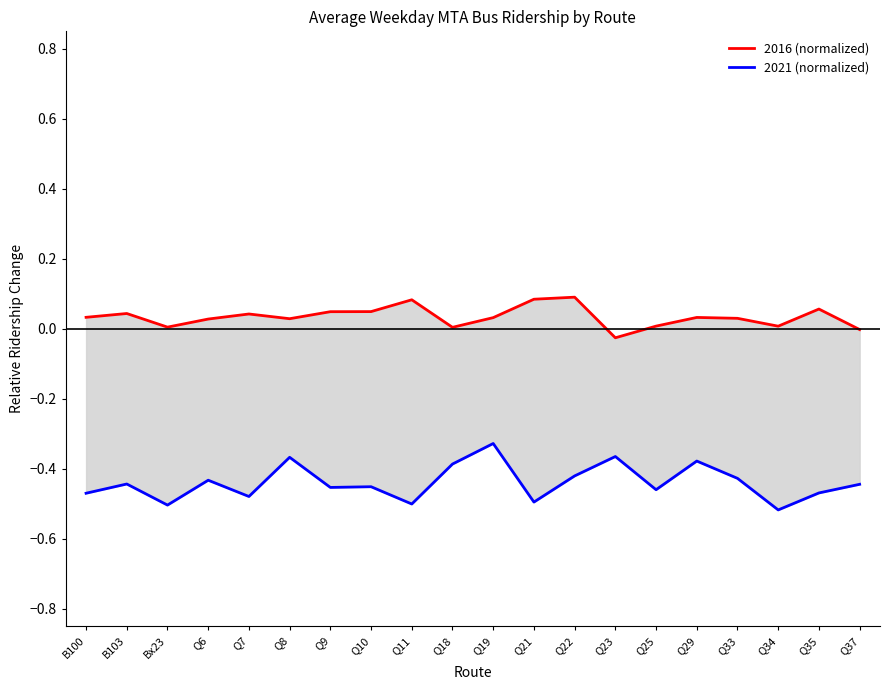

What is the label of the 20th point from the right?

B100